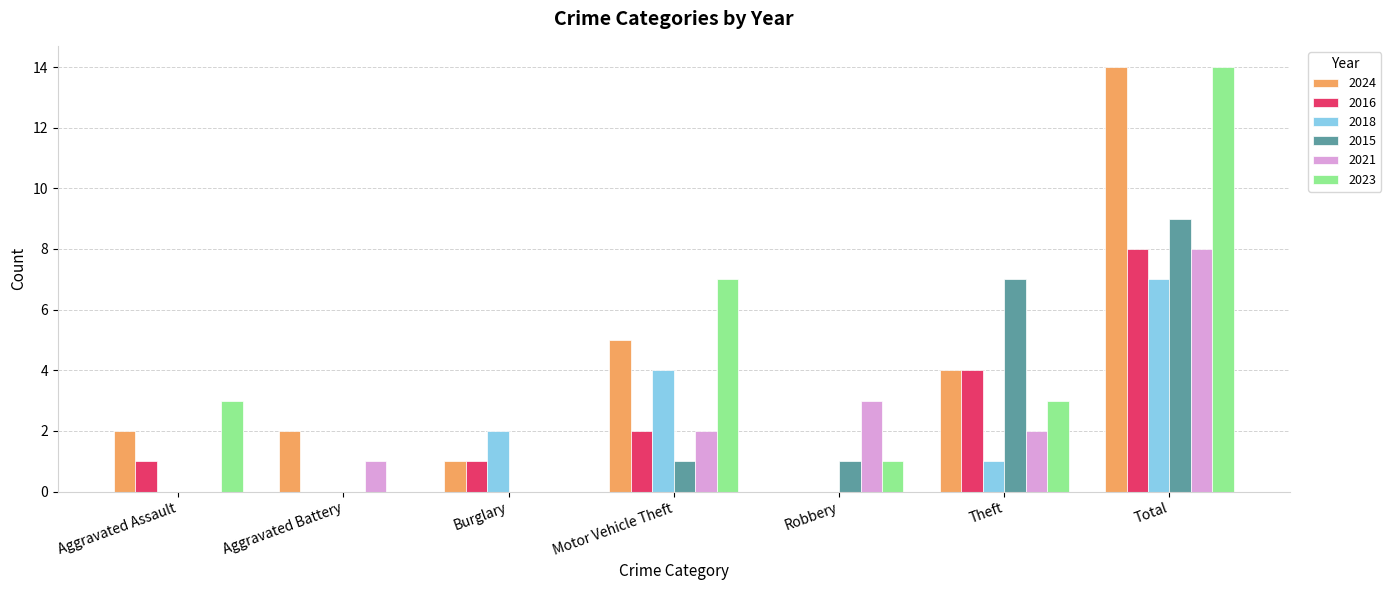

Which series changed the most between Burglary and Theft?

2015